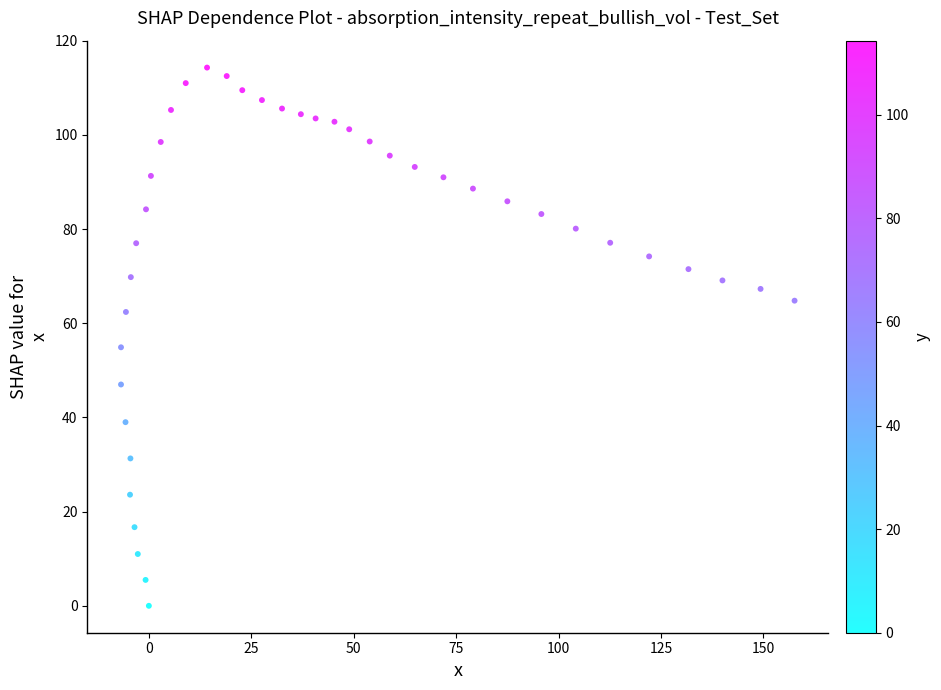

What is the range of Y values (max minus min)?

114.3